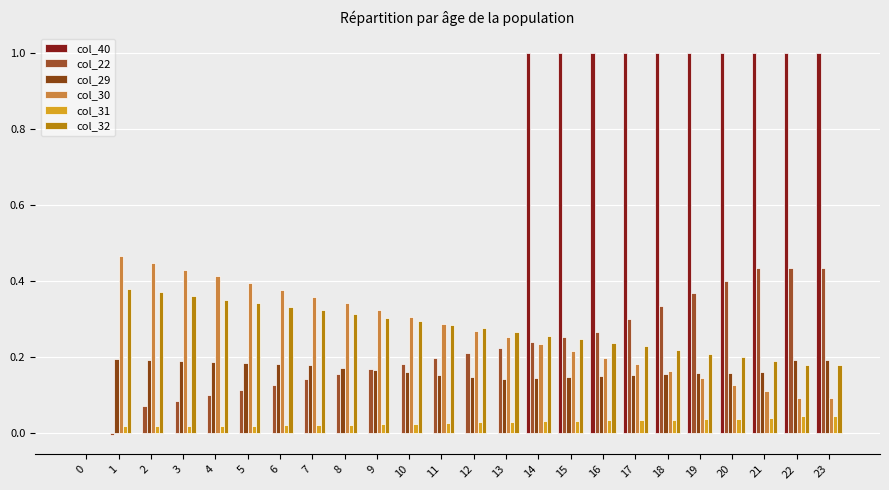

At which category is the sum across all series the highest?

22